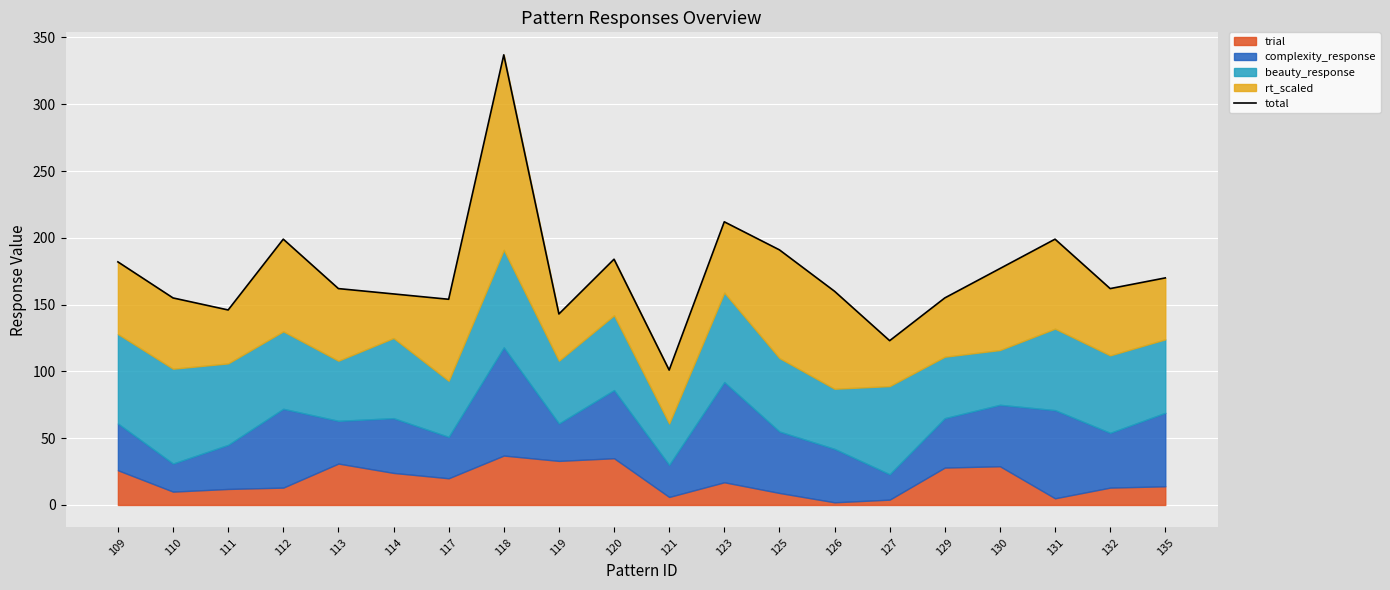

What is the difference between the second highest and minimum values?

111